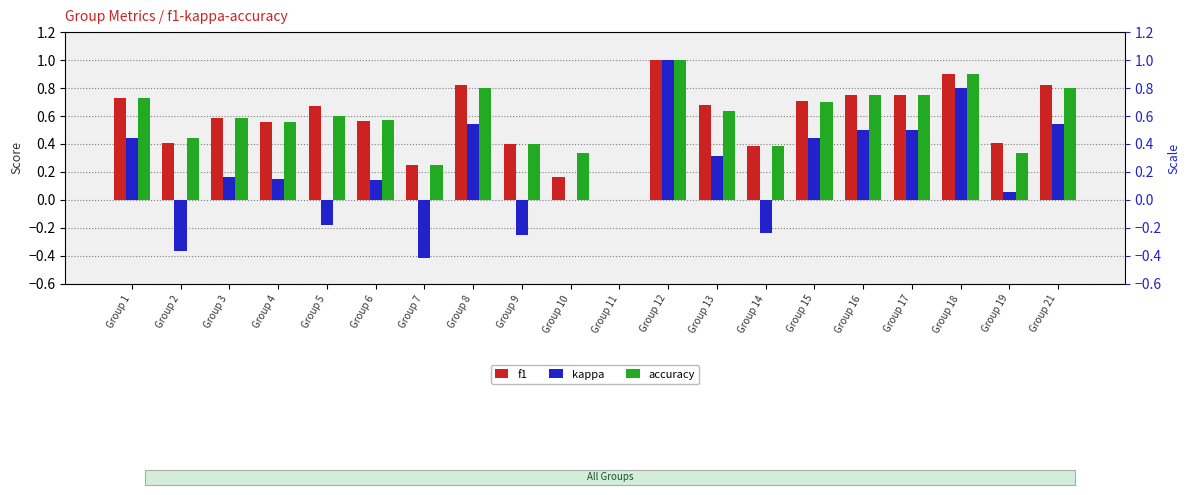

How many bars are there in total?

60